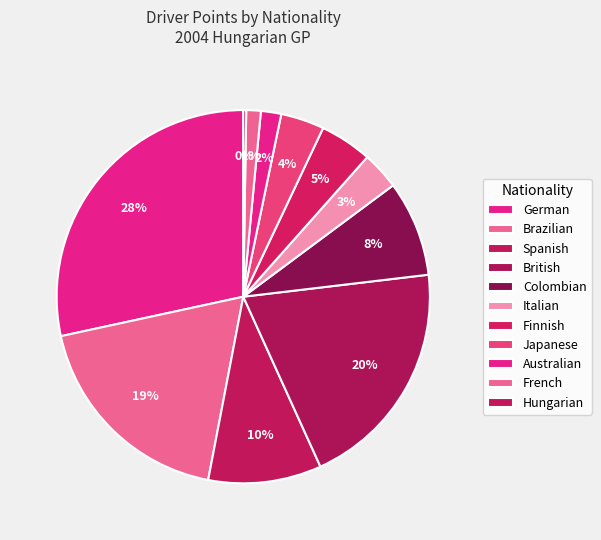

Which slice is the smallest?

Hungarian